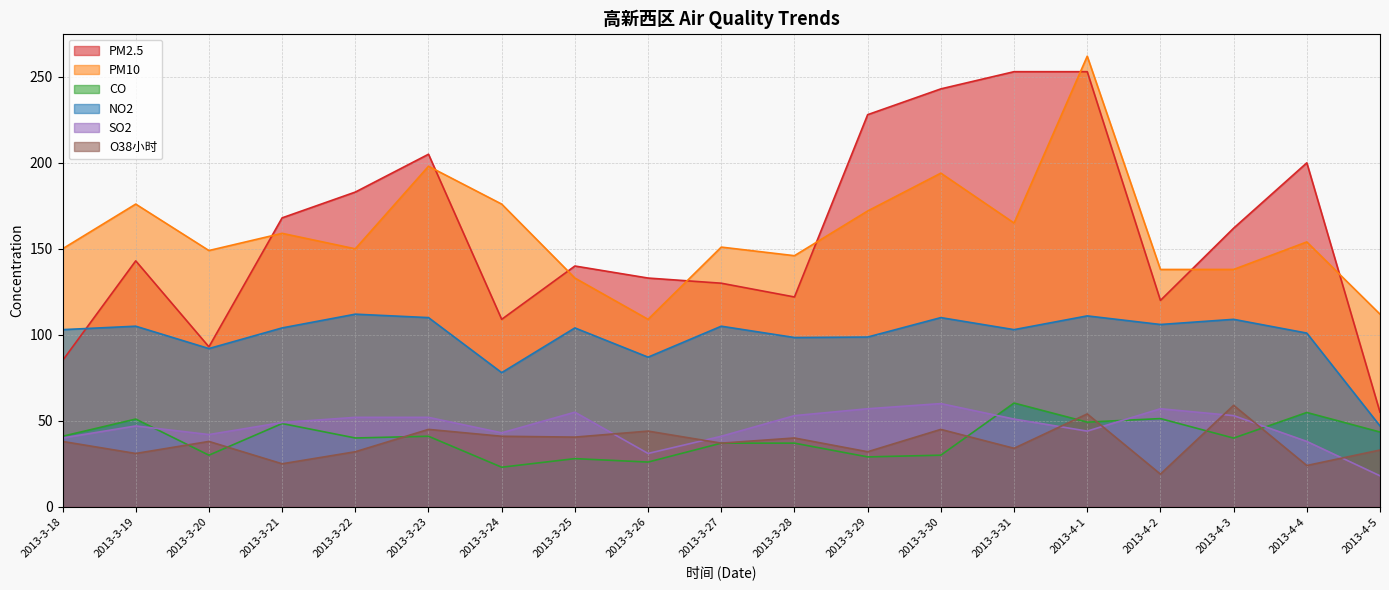

Which category has the lowest value in the PM2.5 series?

2013-4-5